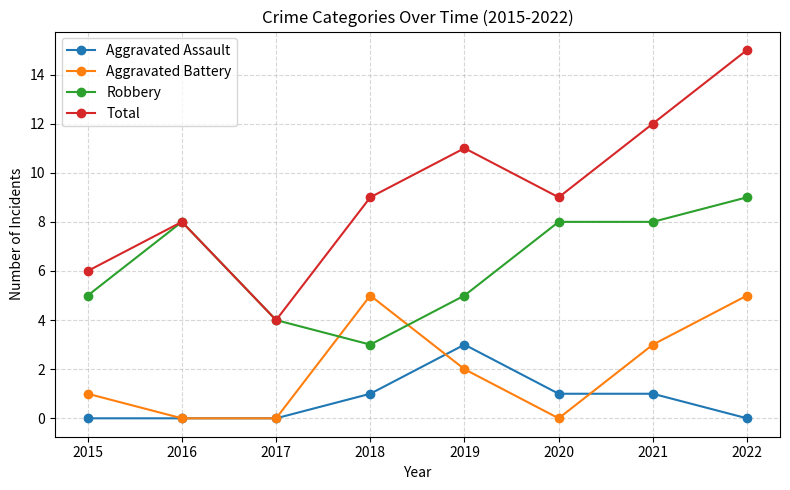

Which series ends up on top after the final intersection of Aggravated Battery and Robbery?

Robbery